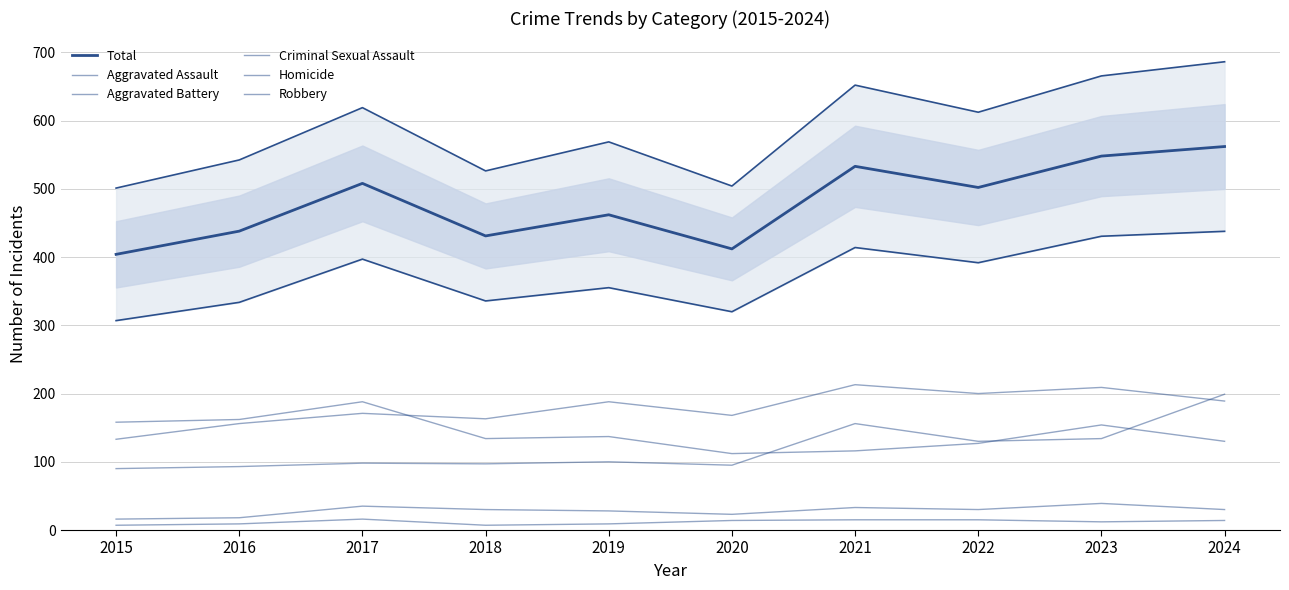

What is the average value of the Aggravated Battery series?

179